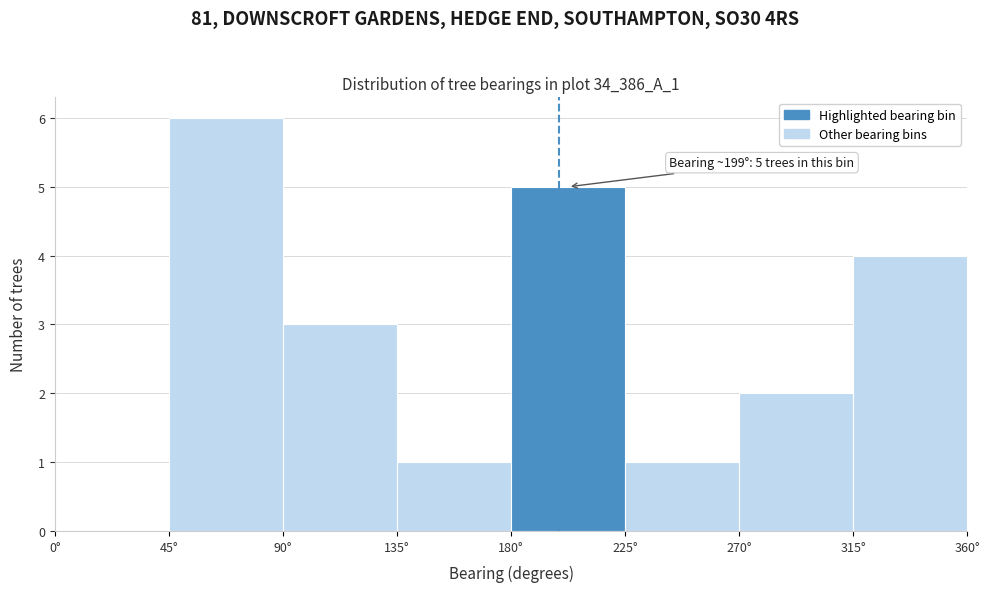

Which range on the x-axis has the tallest bar?

45 to 90